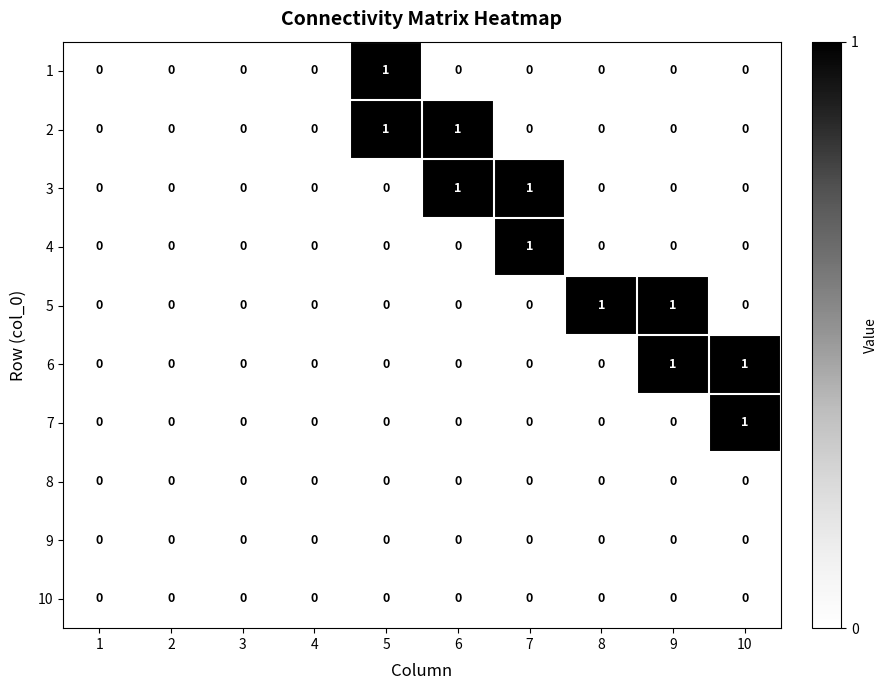

Count the 5 values in the range 0 to 1.

10